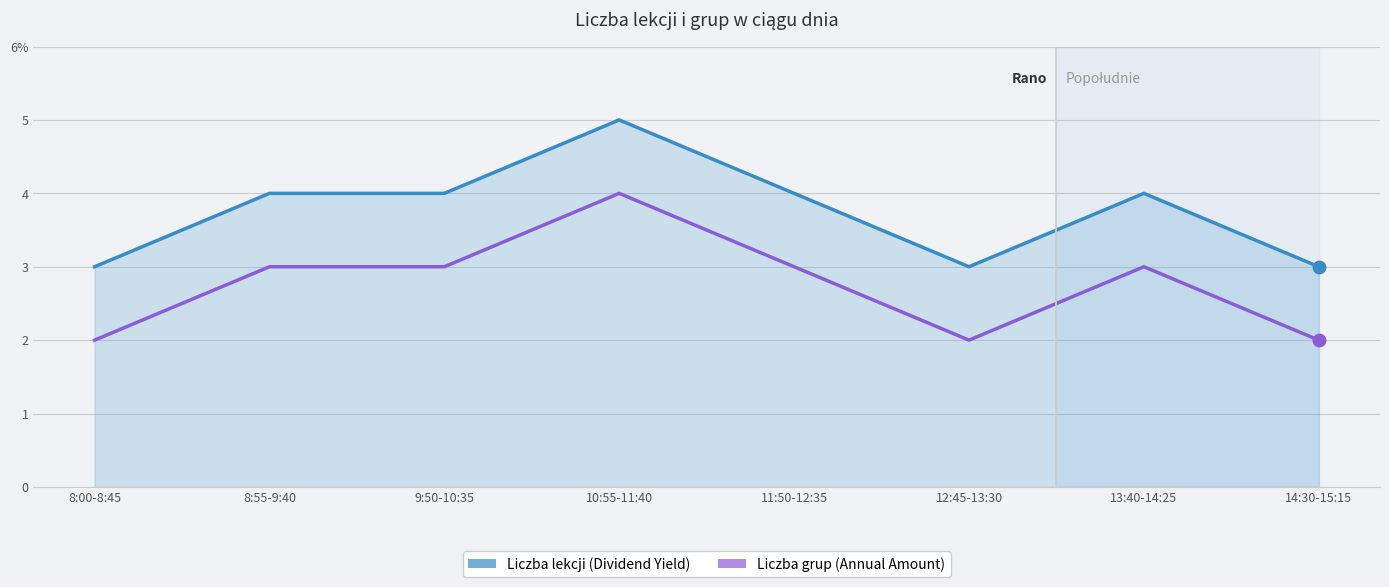

The value of Liczba lekcji (Dividend Yield) at 12:45-13:30 is 4. True or false?

False